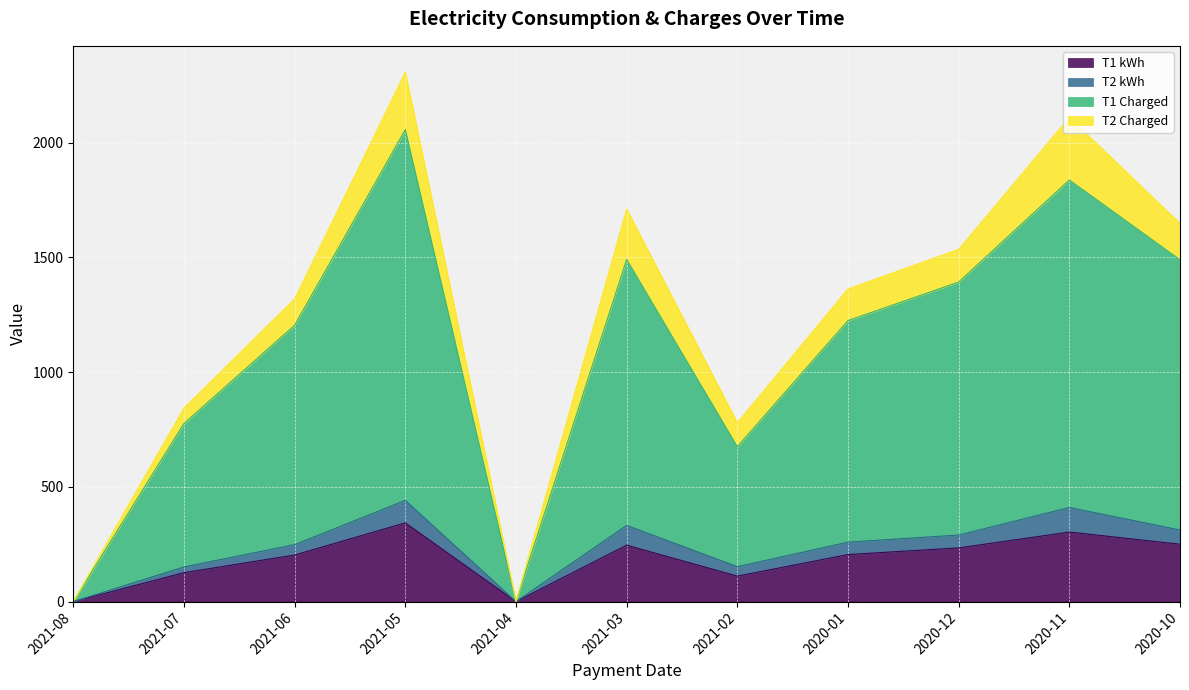

The value of T1 kWh at 2021-04 is -124.7. True or false?

False